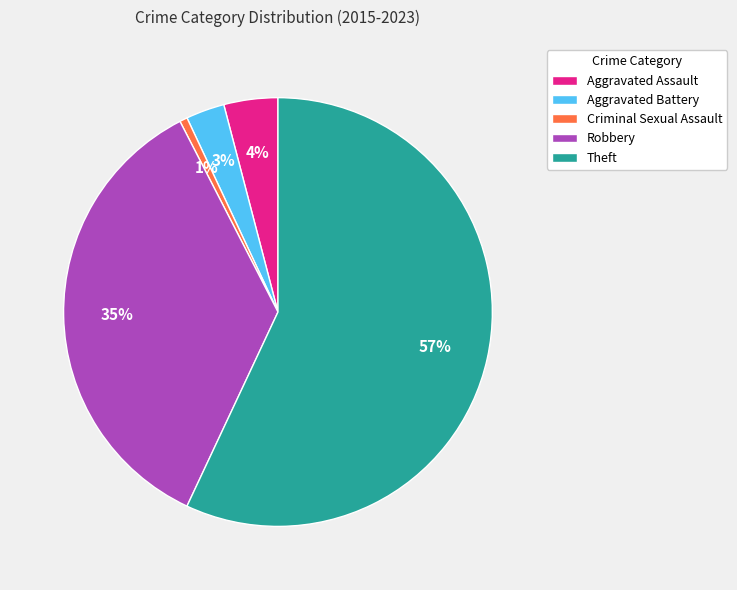

Rank the categories by value from lowest to highest.

Criminal Sexual Assault, Aggravated Battery, Aggravated Assault, Robbery, Theft